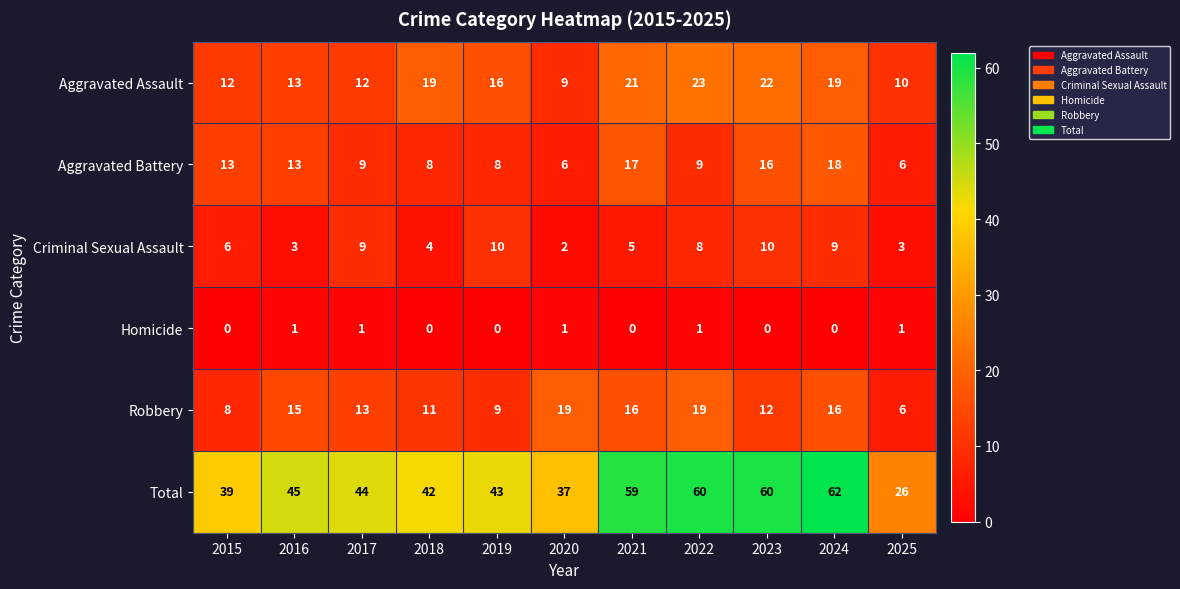

At how many categories does at least one series exceed 15?

11